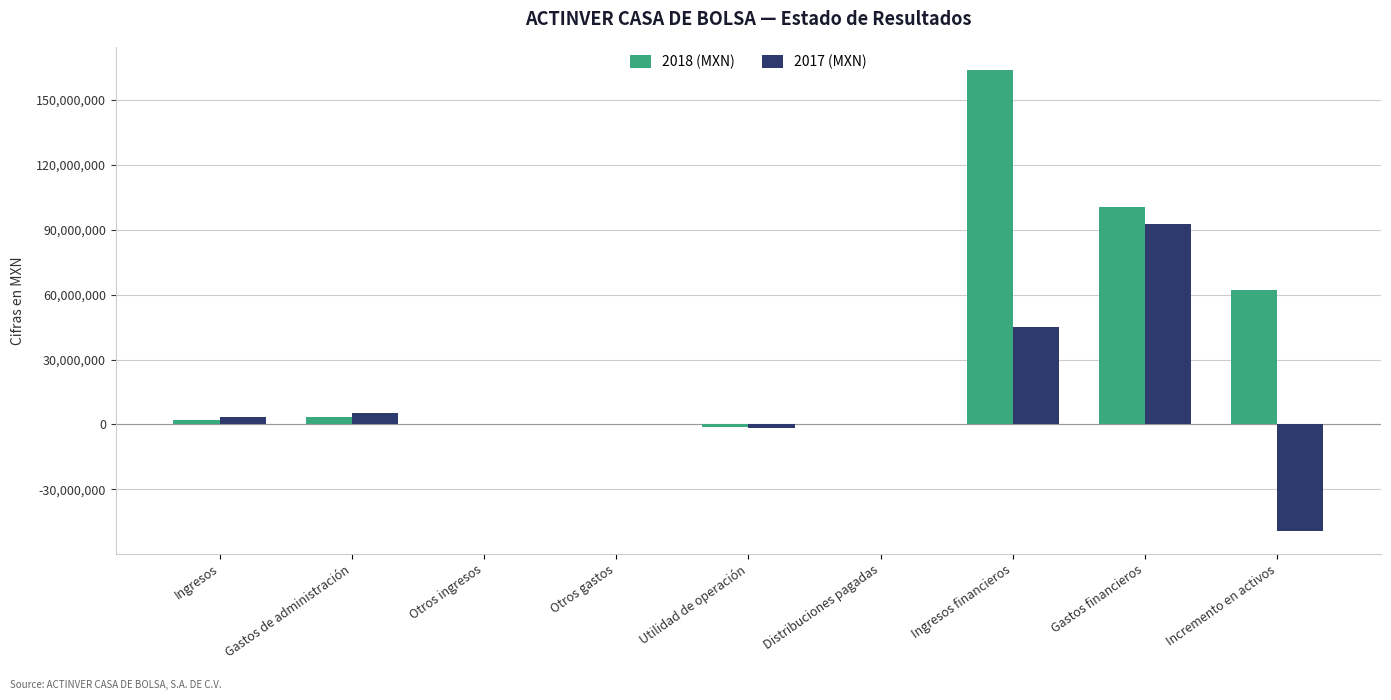

At which category does the chart reach its peak across all series?

Ingresos financieros